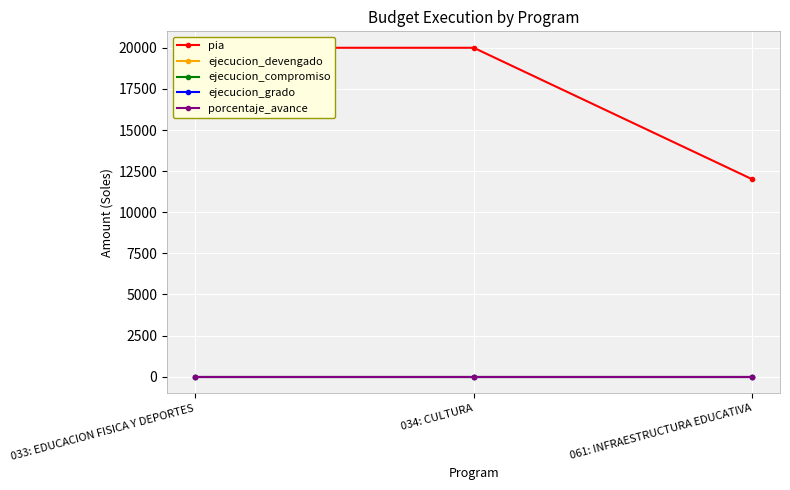

What are all the series names shown in the legend?

pia, ejecucion_devengado, ejecucion_compromiso, ejecucion_grado, porcentaje_avance